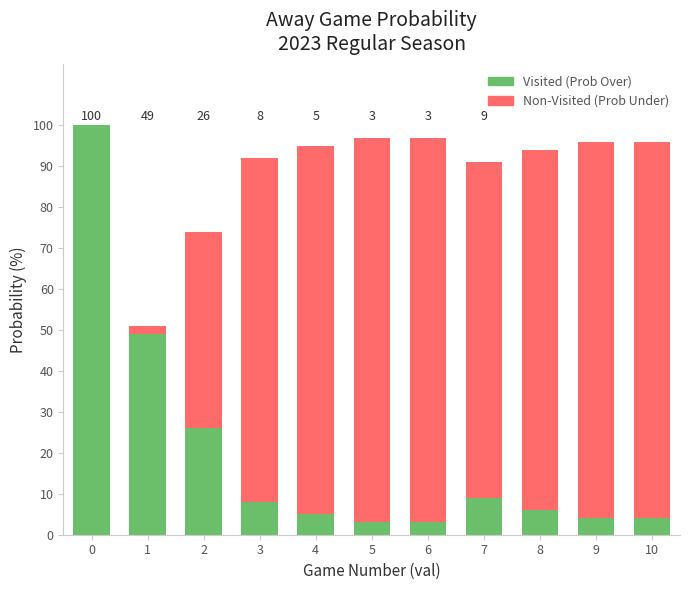

What is the difference between the maximum and minimum values in the Visited (Prob Over) series?

97